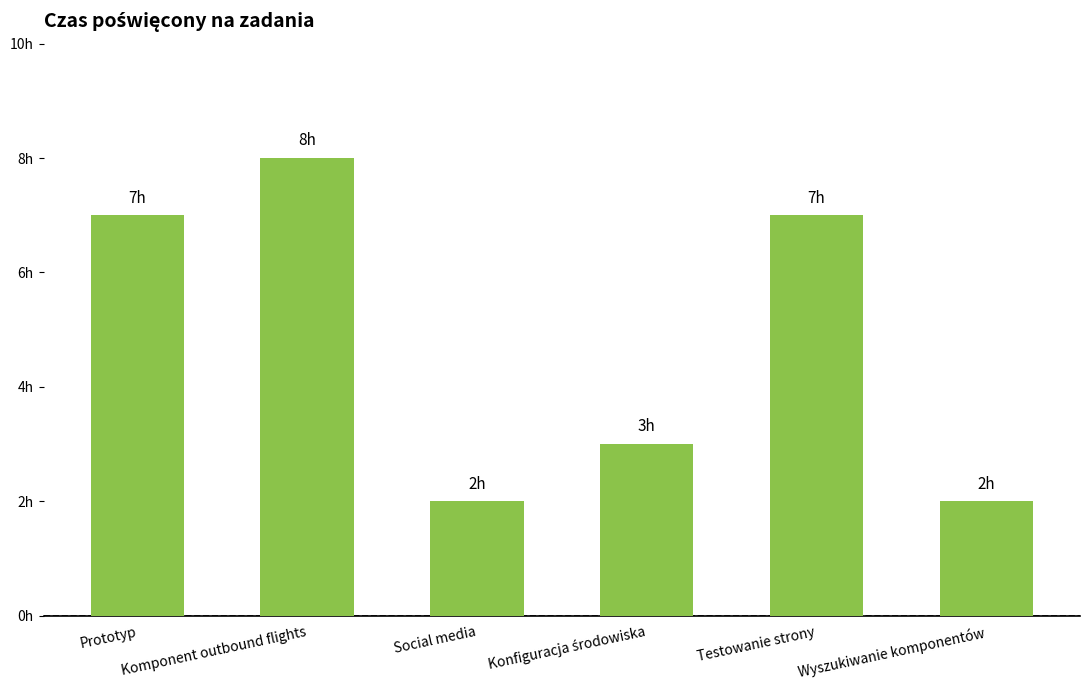

Does the chart contain any negative values?

No